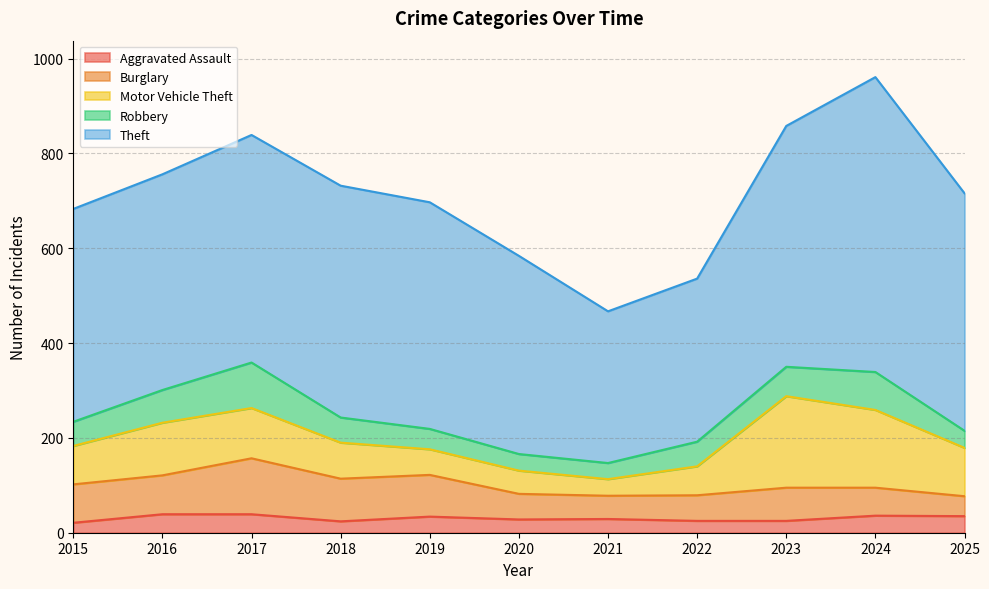

Which category has the highest value in the Aggravated Assault series?

2016